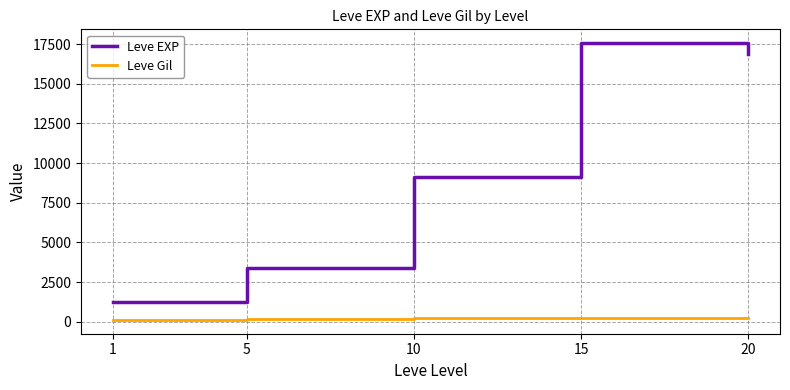

What is the difference between the maximum and minimum values in the Leve EXP series?

16350.0